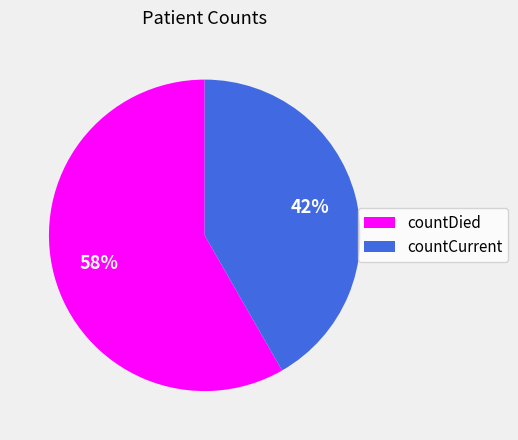

True or false: countDied accounts for 58% of the total.

True